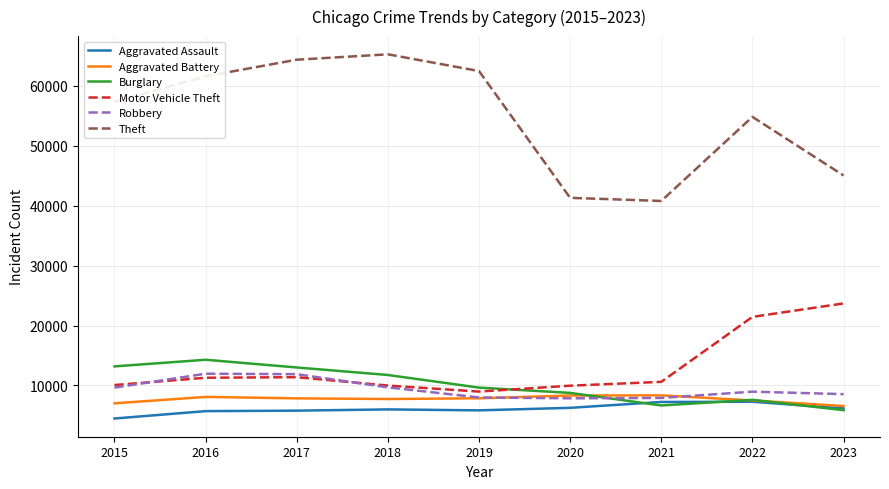

What is the difference between the maximum and minimum values in the Theft series?

24485